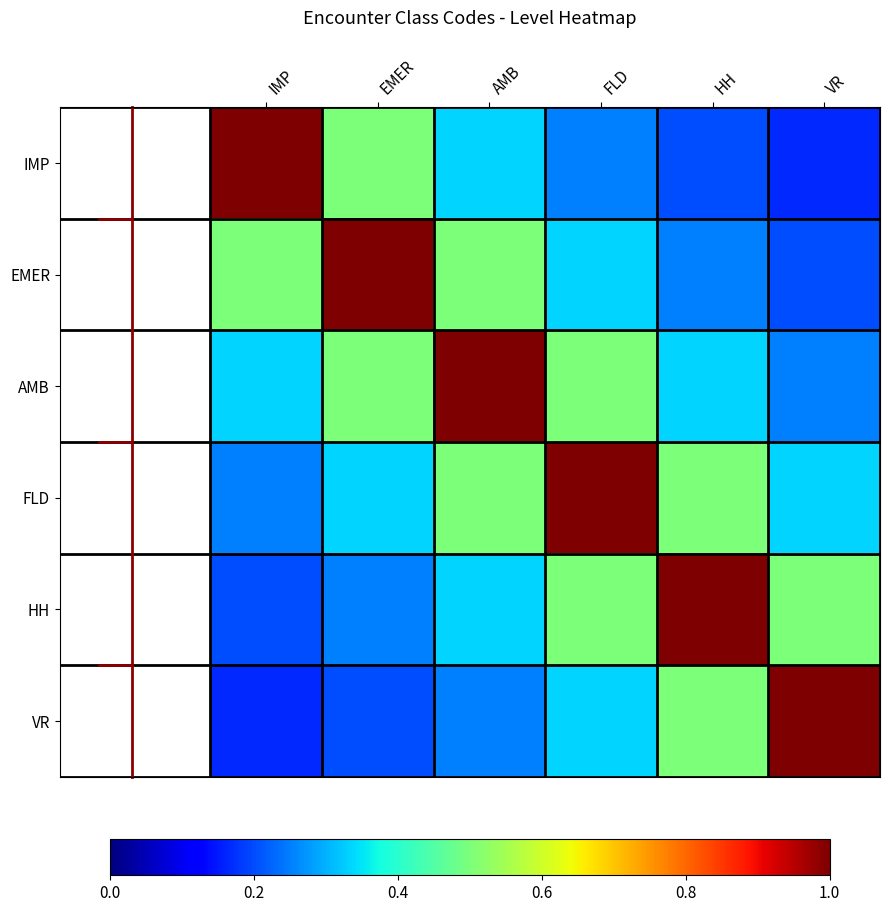

Which has a higher value, IMP or HH?

IMP